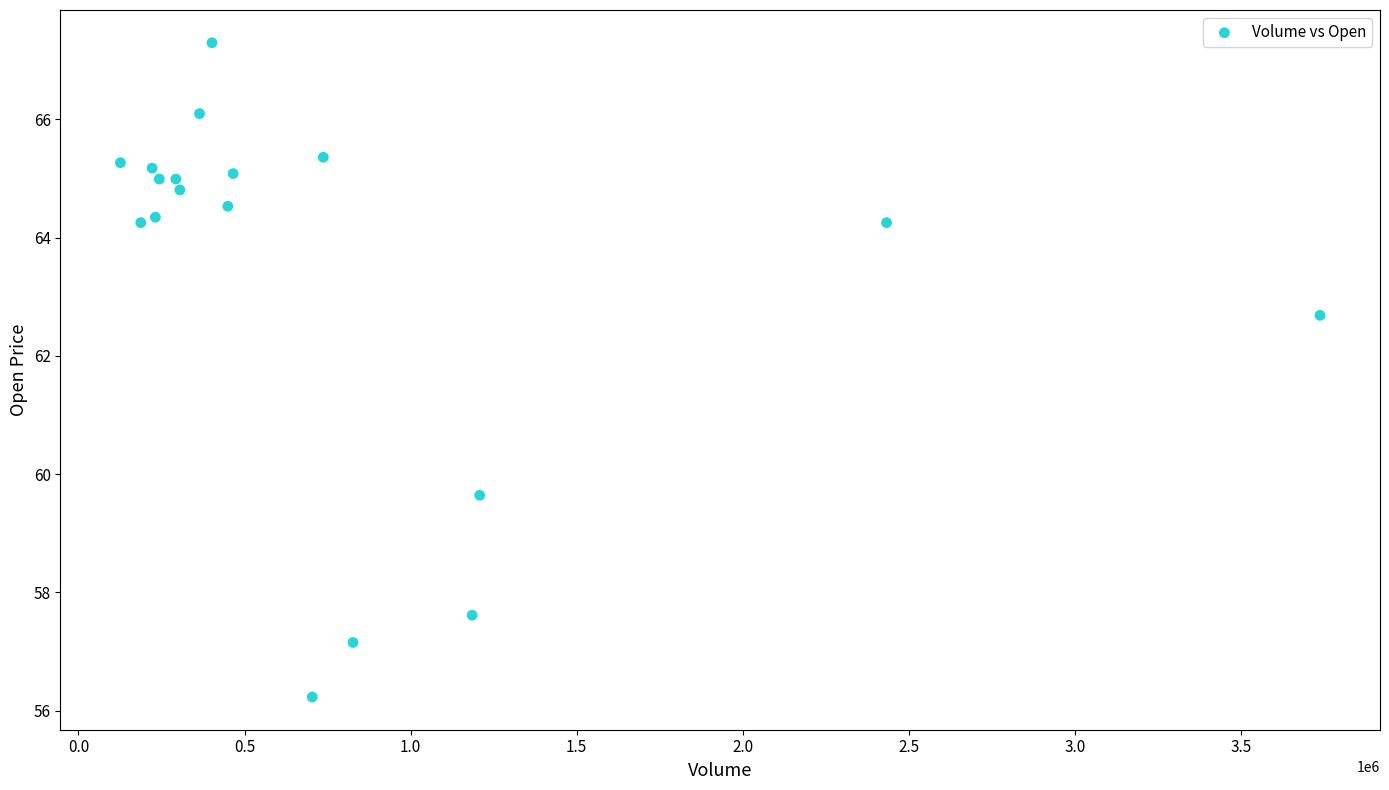

What is the range of X values (max minus min)?

3611815.0